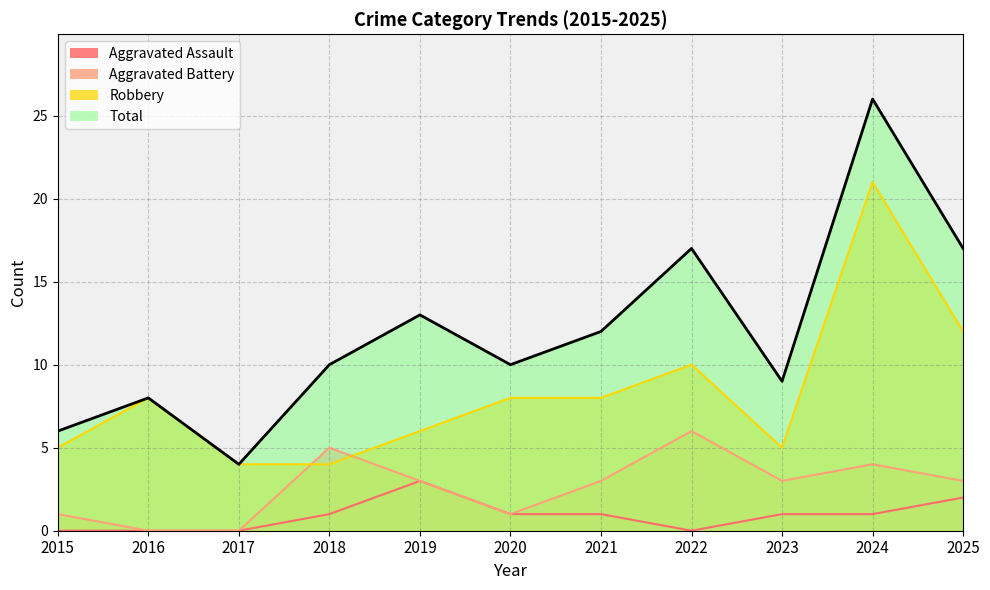

Which category has the highest value in the Aggravated Assault series?

2019